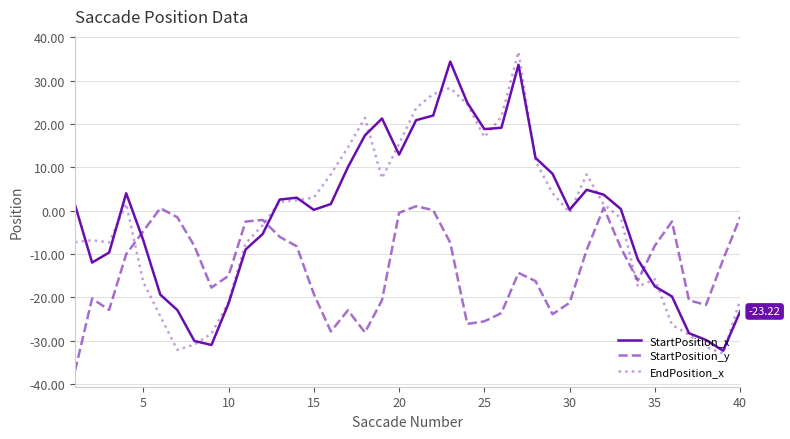

How many lines are shown in the chart?

3